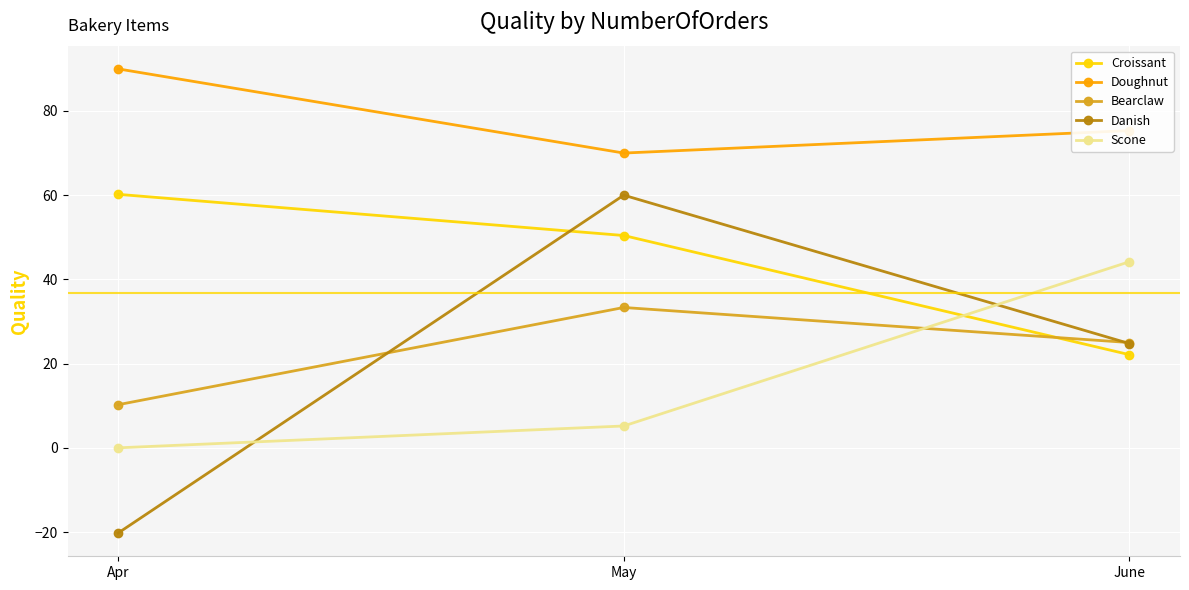

True or false: Danish has a value of 43.8 at June.

False